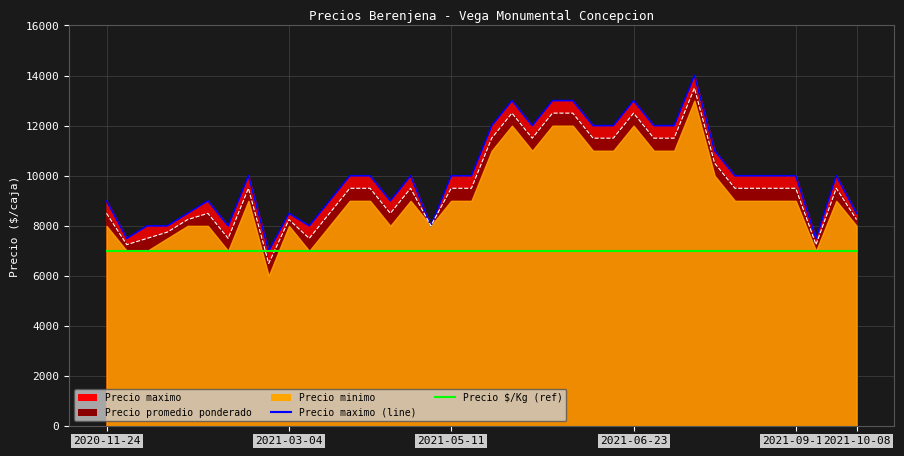

Which category has the highest value in the Precio $/Kg (ref) series?

2020-11-24